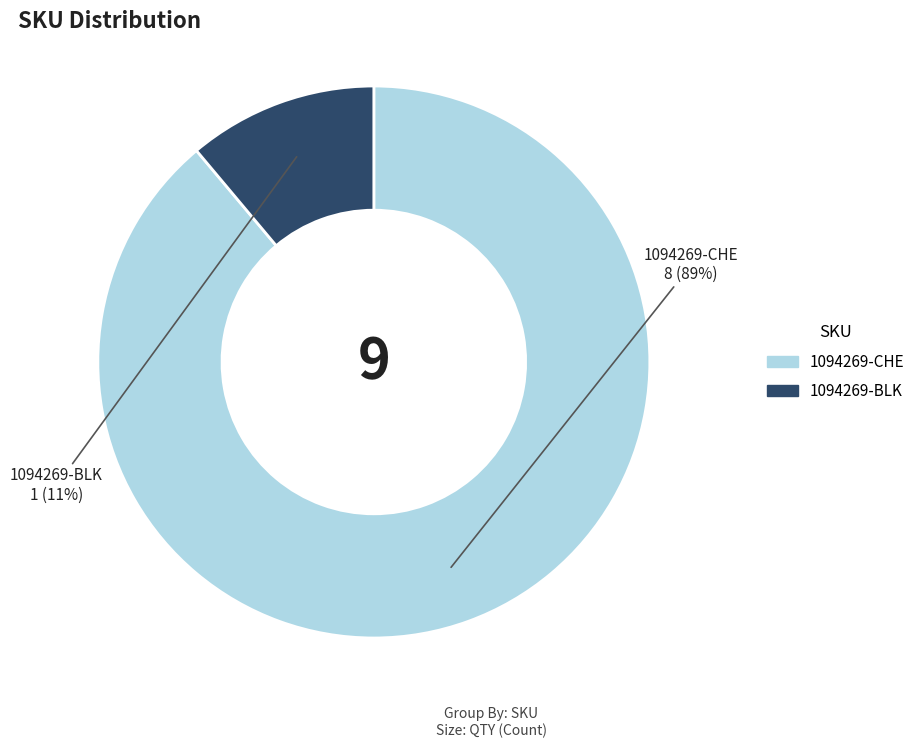

Is there a majority slice in this chart?

Yes